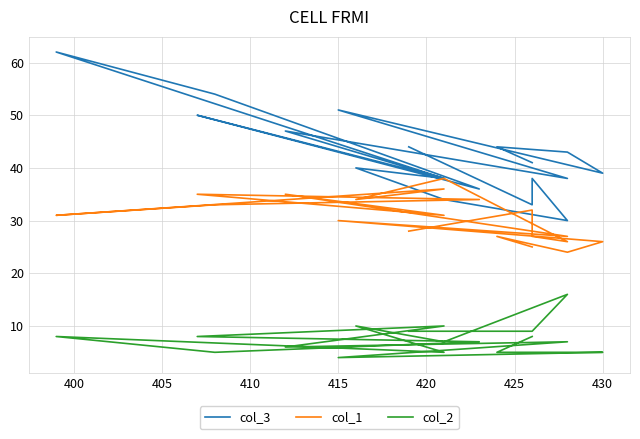

How many lines are shown in the chart?

3